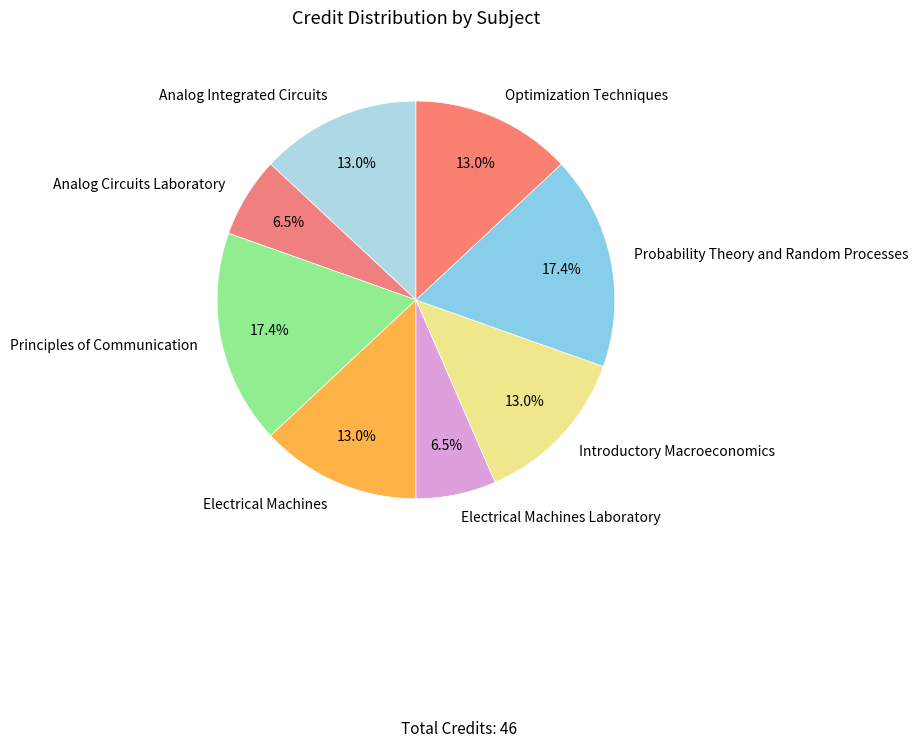

True or false: Electrical Machines accounts for 23% of the total.

False